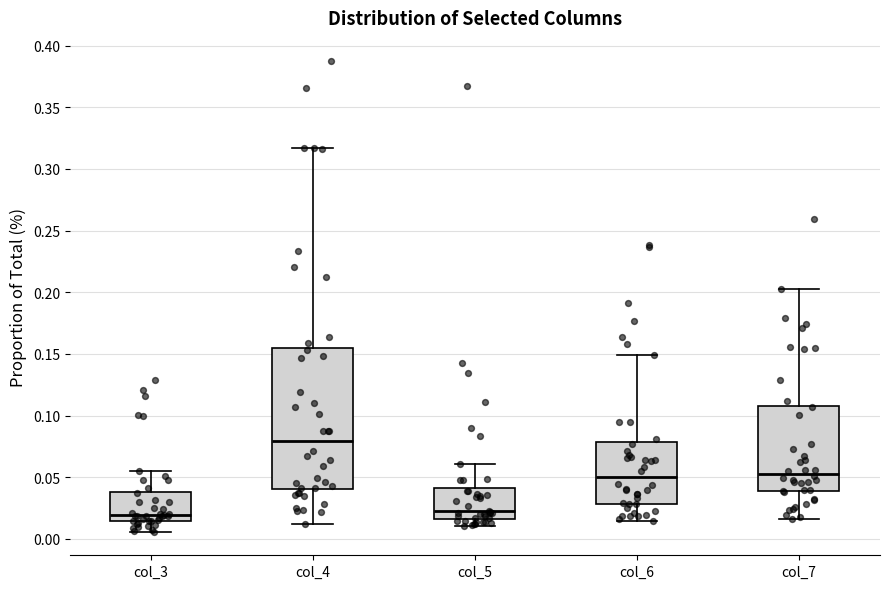

Reading left to right, transcribe this box plot: for each box, give where its median line is, the range the box spans, and where its two whiskers end, as read against the y-axis. The values are not printed on the chart, so give them approximately, as read against the axis.

col_3: median 0.020, box 0.015 to 0.040, whiskers 0.005 to 0.055
col_4: median 0.080, box 0.040 to 0.155, whiskers 0.010 to 0.315
col_5: median 0.020, box 0.015 to 0.040, whiskers 0.010 to 0.060
col_6: median 0.050, box 0.030 to 0.080, whiskers 0.015 to 0.150
col_7: median 0.055, box 0.040 to 0.110, whiskers 0.015 to 0.205